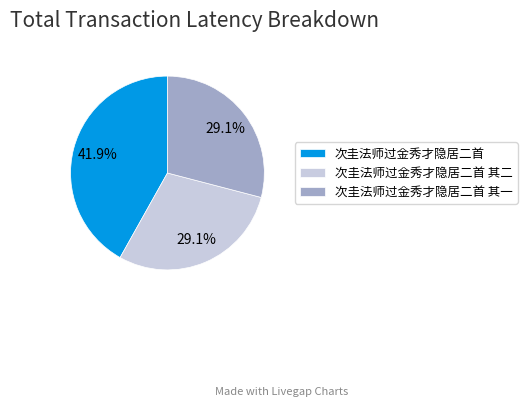

True or false: 次圭法师过金秀才隐居二首 其一 accounts for 29% of the total.

True